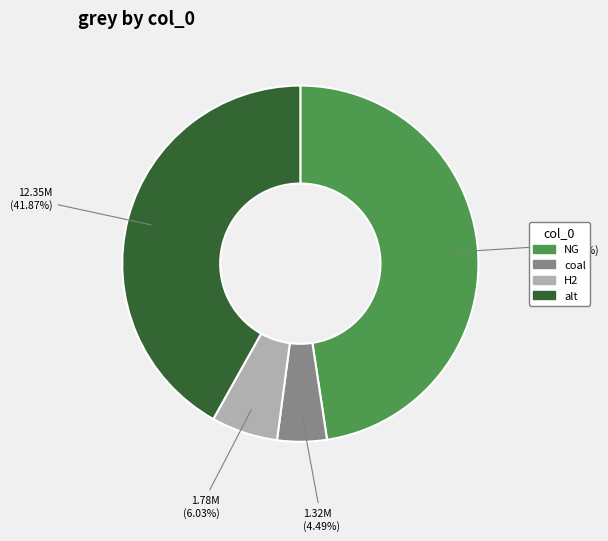

How many segments does this pie chart have?

4